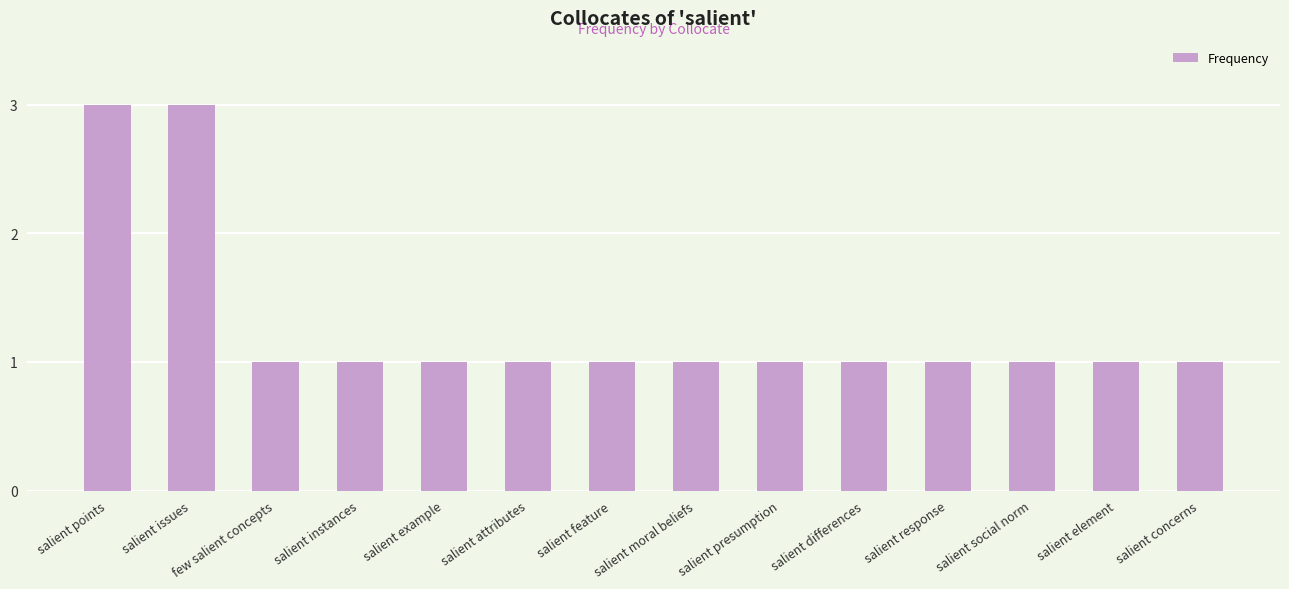

What value does the data have at salient points?

3